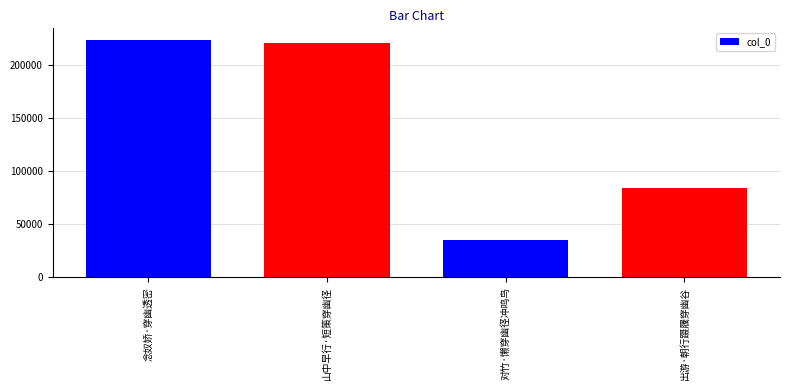

At which label does the data first exceed 221052?

念奴娇·穿幽透密